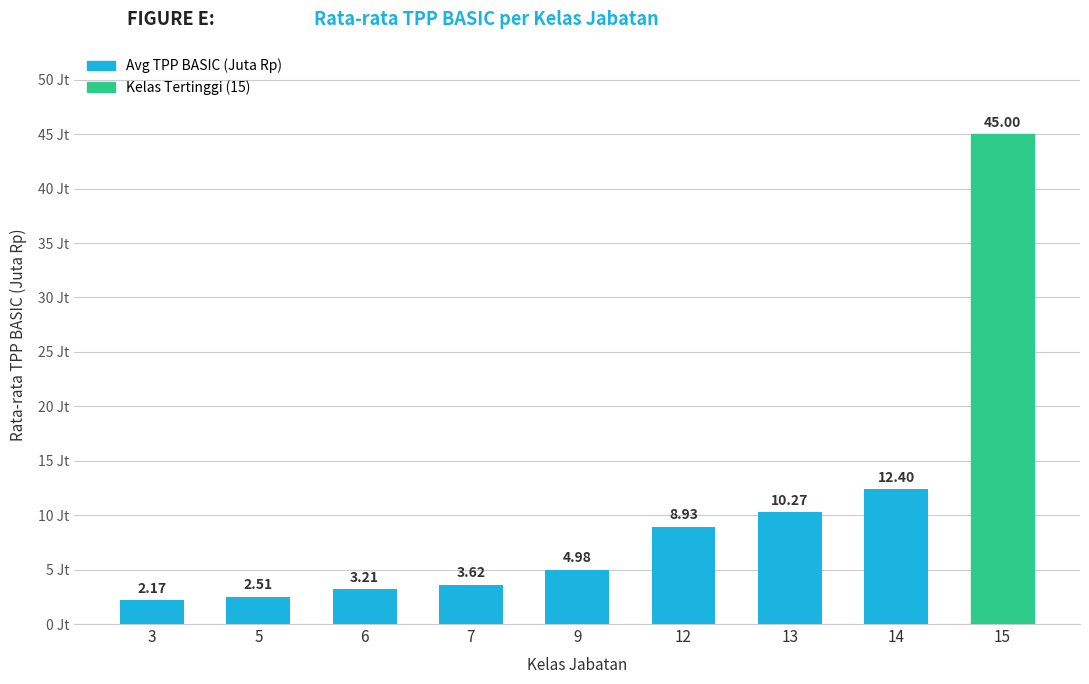

What is the greatest value displayed?

45.0